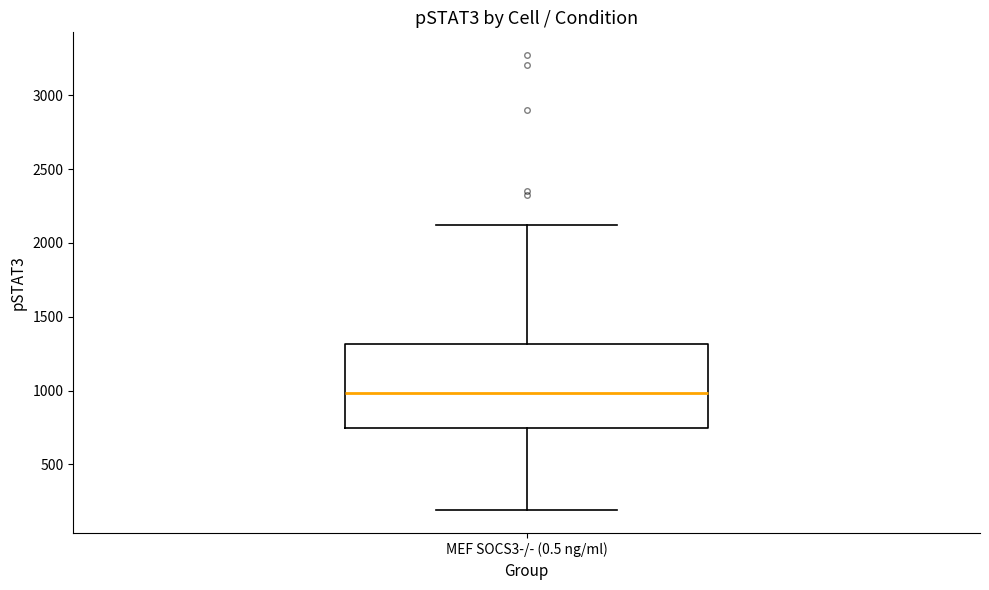

Where does the upper whisker of the box for MEF SOCS3-/- (0.5 ng/ml) end on the y-axis? The values are not printed on the chart, so give them approximately, as read against the axis.

2100